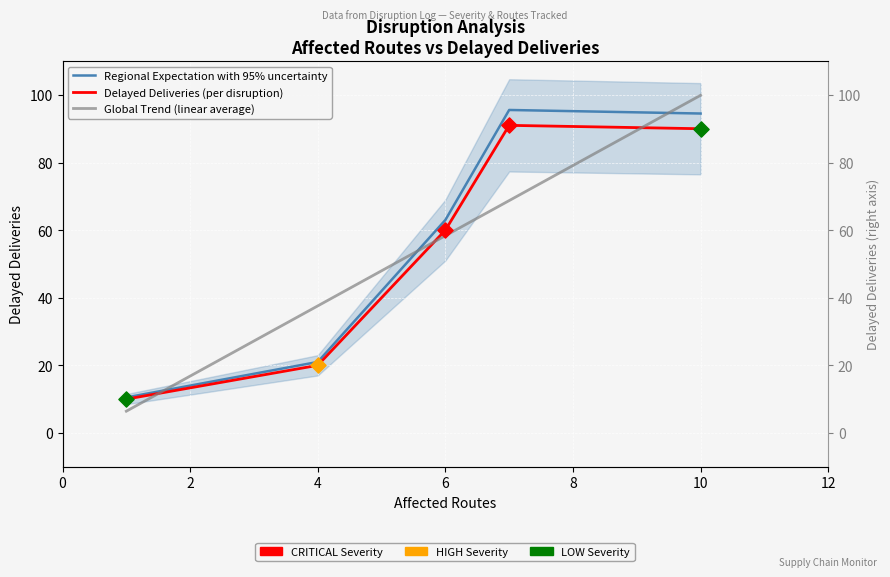

At how many categories does at least one series exceed 86?

2